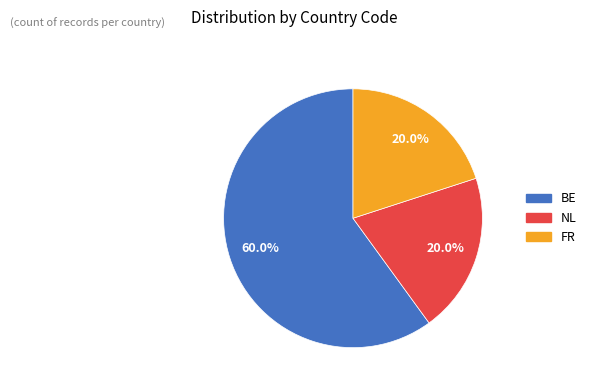

Which category has the biggest portion of the pie?

BE